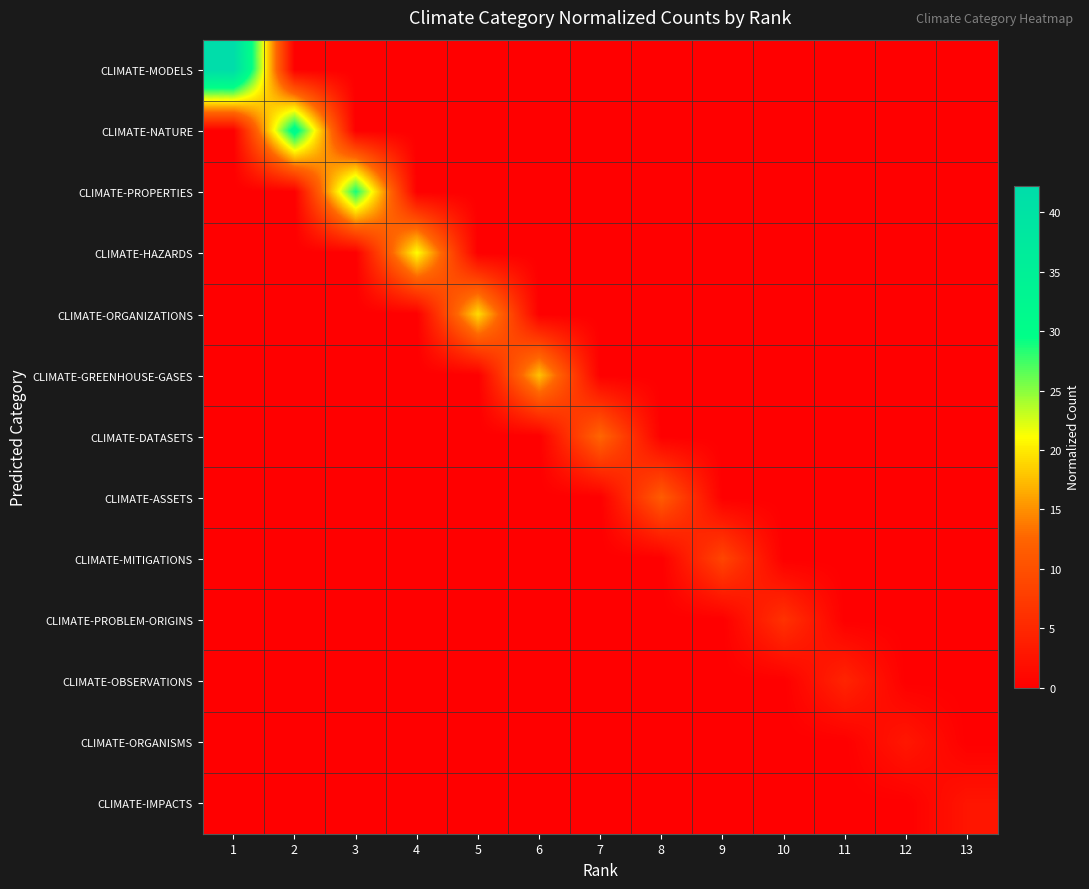

At 5, list the series in order from largest to smallest.

CLIMATE-ORGANIZATIONS, CLIMATE-MODELS, CLIMATE-NATURE, CLIMATE-PROPERTIES, CLIMATE-HAZARDS, CLIMATE-GREENHOUSE-GASES, CLIMATE-DATASETS, CLIMATE-ASSETS, CLIMATE-MITIGATIONS, CLIMATE-PROBLEM-ORIGINS, CLIMATE-OBSERVATIONS, CLIMATE-ORGANISMS, CLIMATE-IMPACTS